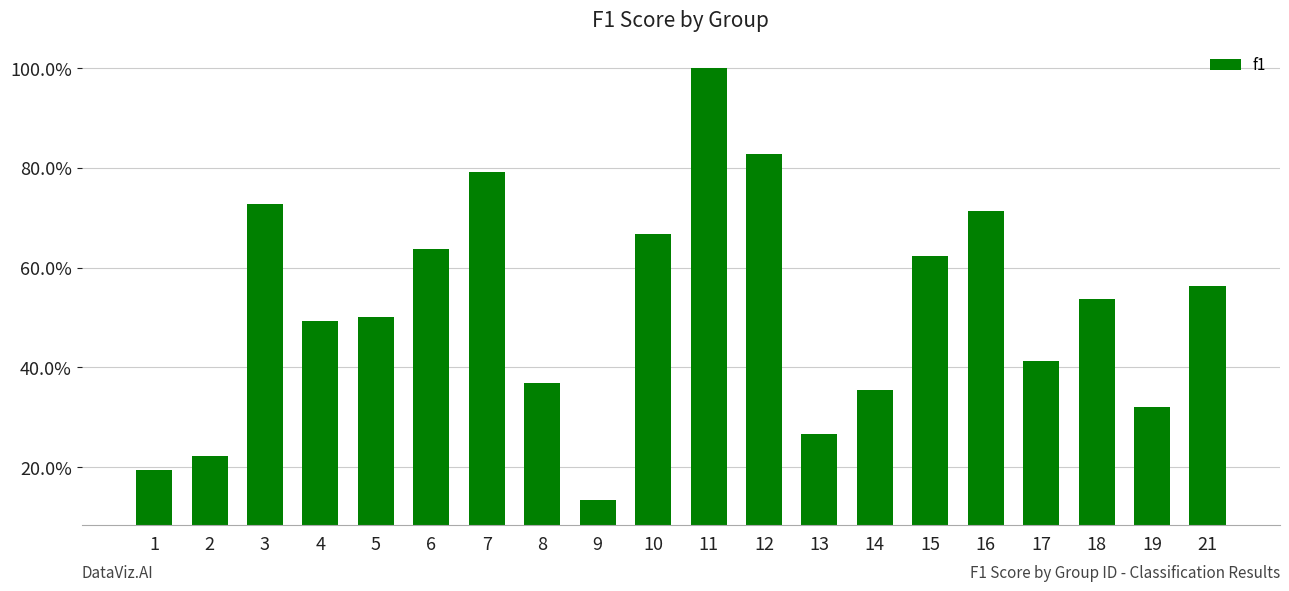

Rank the categories by value from highest to lowest.

11, 12, 7, 3, 16, 10, 6, 15, 21, 18, 5, 4, 17, 8, 14, 19, 13, 2, 1, 9